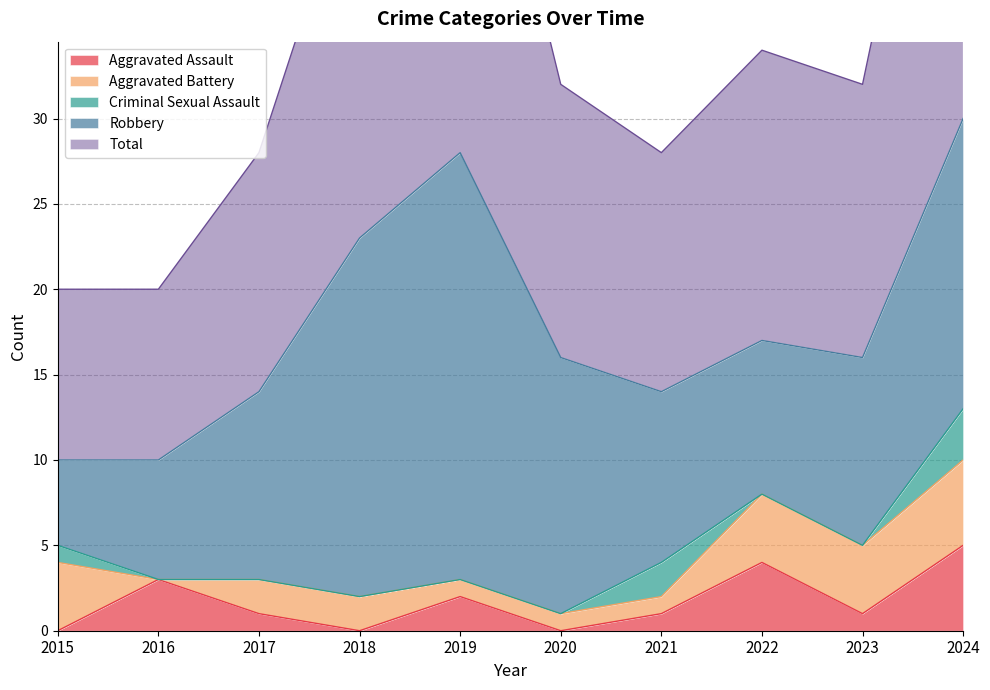

What is the total value across all series at 2024?

60